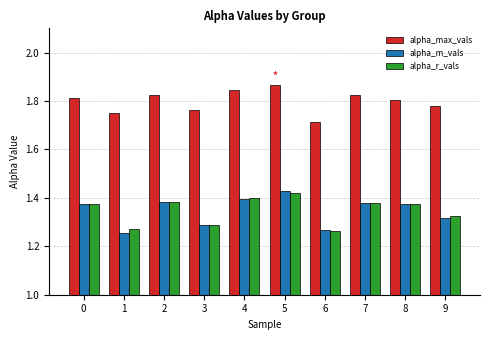

Which category has the highest value in the alpha_m_vals series?

5